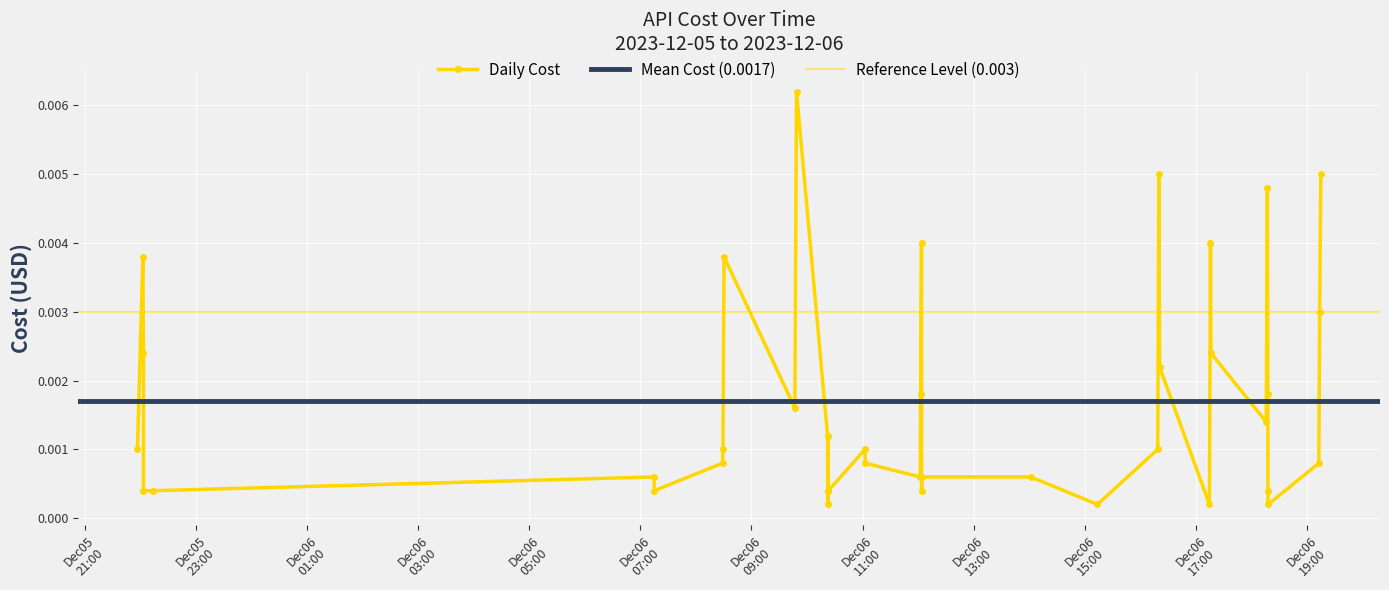

How many interior local valleys (lower than both neighbors) does the data have?

9